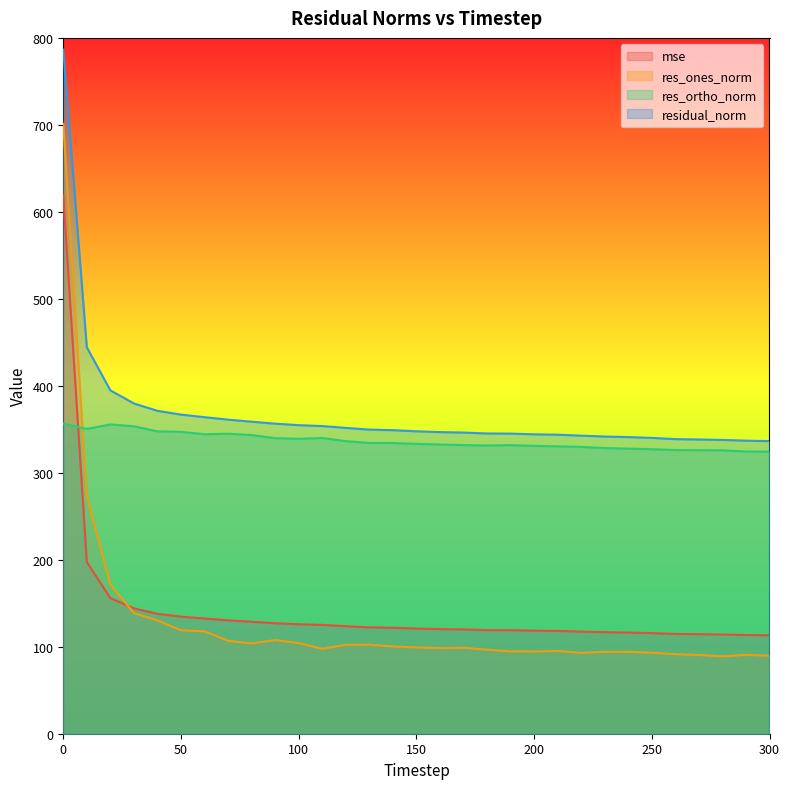

What is the average value of the mse series?

141.9